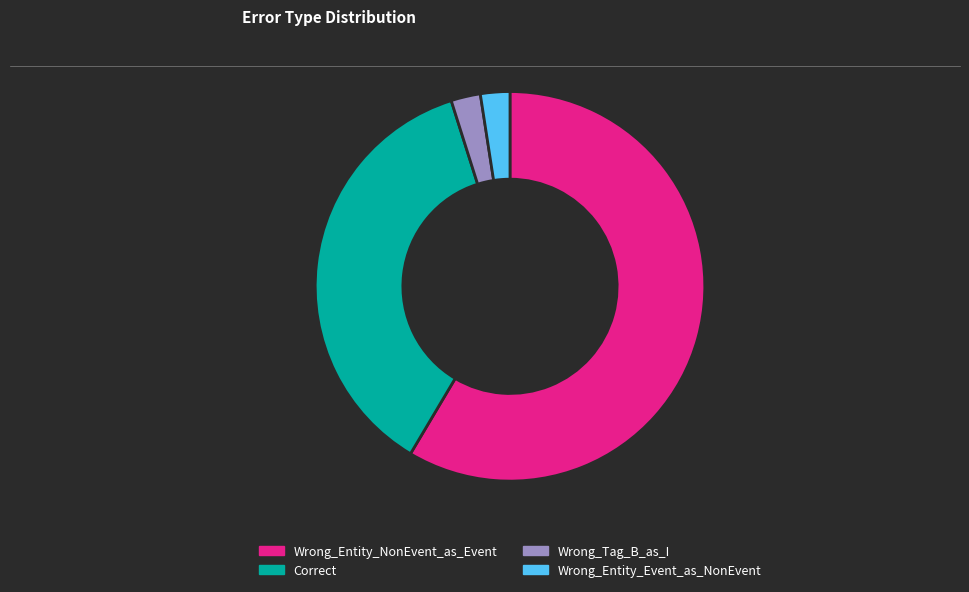

Do Correct and Wrong_Tag_B_as_I together represent more than half of the pie?

No